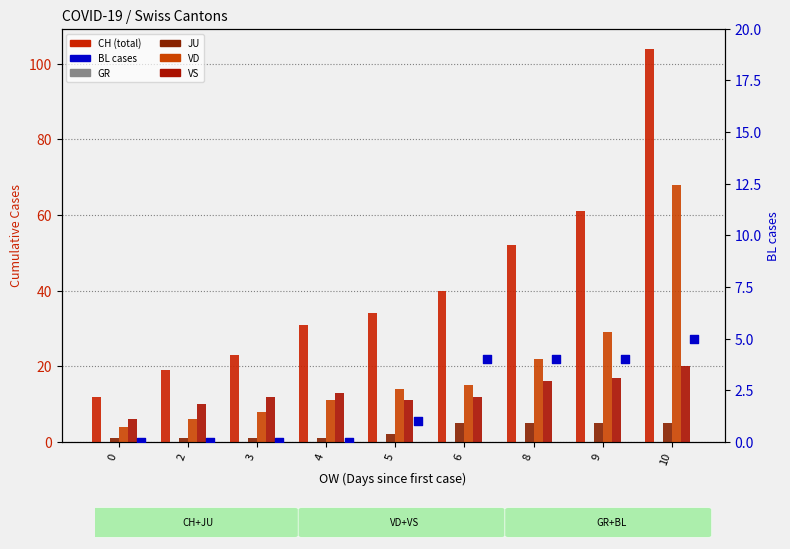

At how many categories does at least one series exceed 16?

8